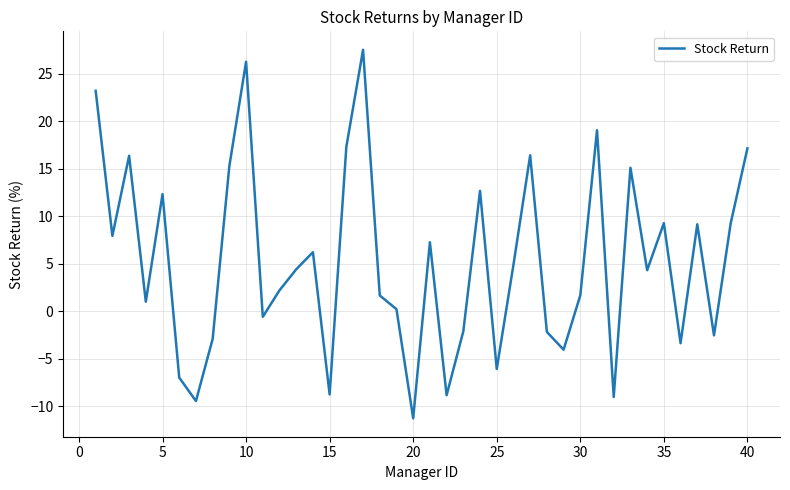

What is the smallest value displayed?

-11.2